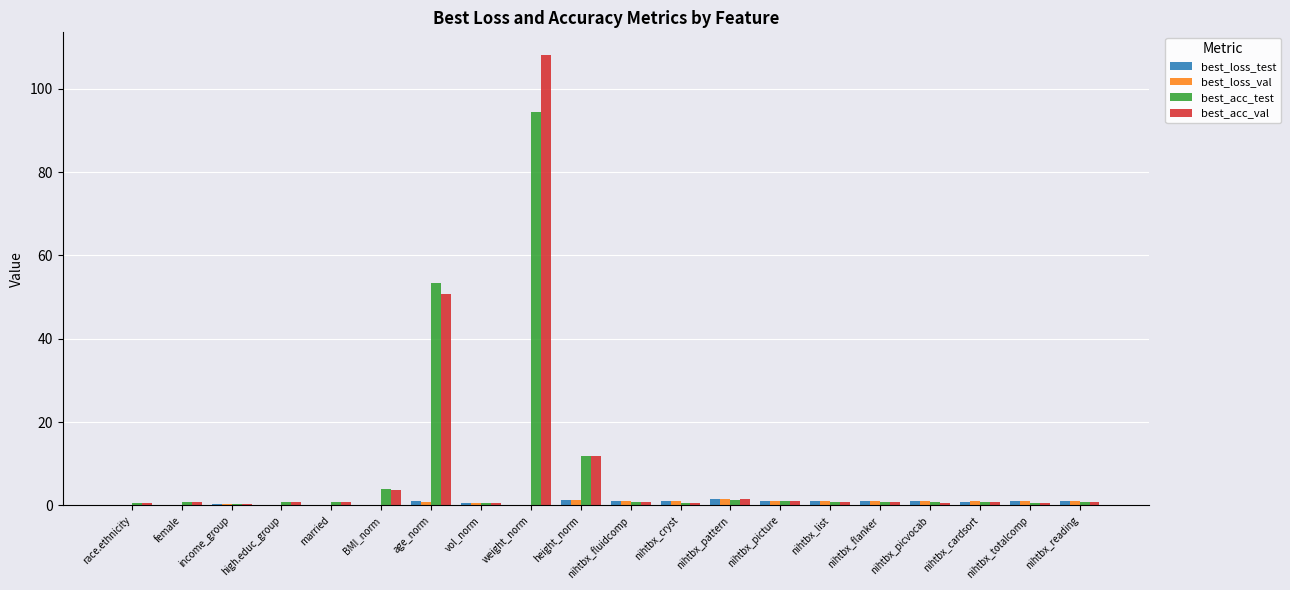

What is the approximate value of best_loss_test at high.educ_group?

0.1